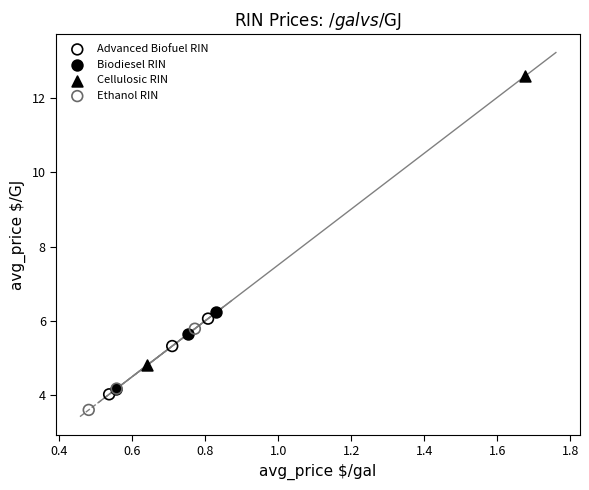

What are all the series names shown in the legend?

Advanced Biofuel RIN, Biodiesel RIN, Cellulosic RIN, Ethanol RIN